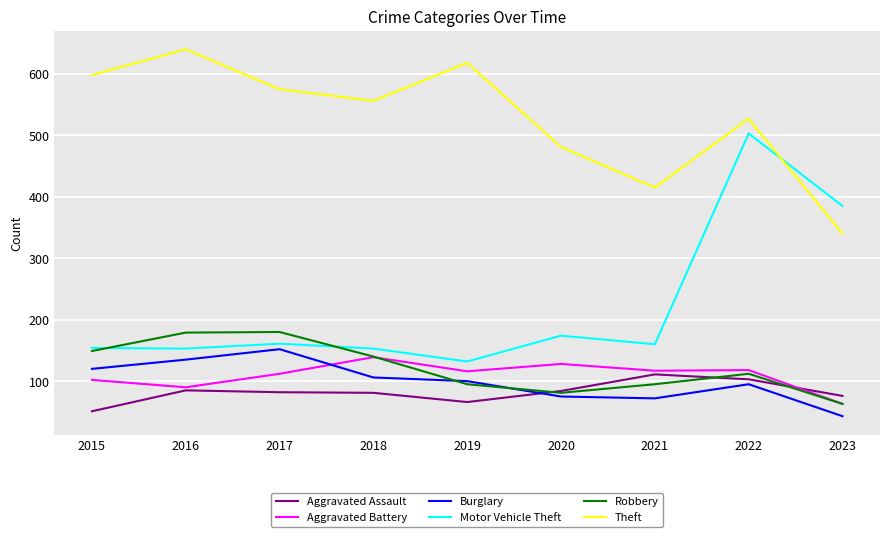

Which series has the widest spread of values?

Motor Vehicle Theft